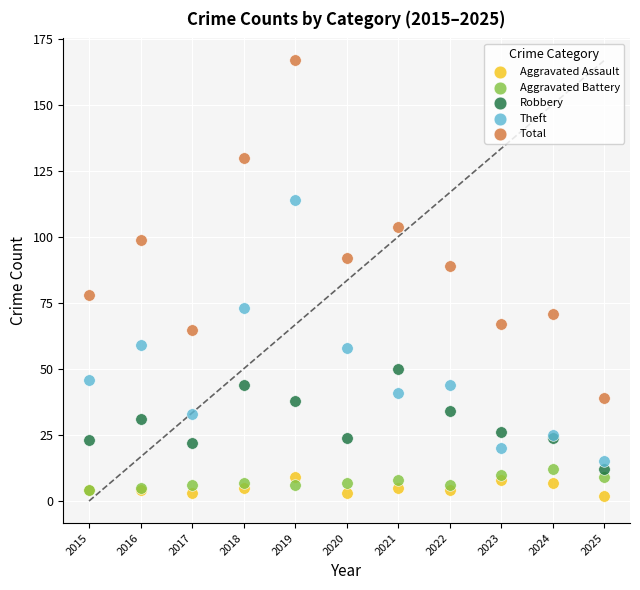

Which series reaches the maximum Y coordinate?

Total